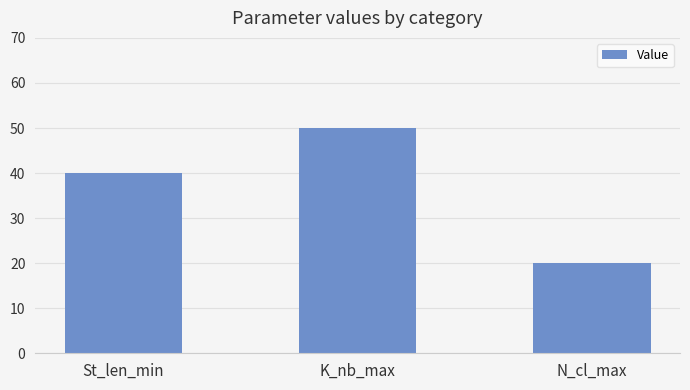

Which category has the lowest value across all series?

N_cl_max